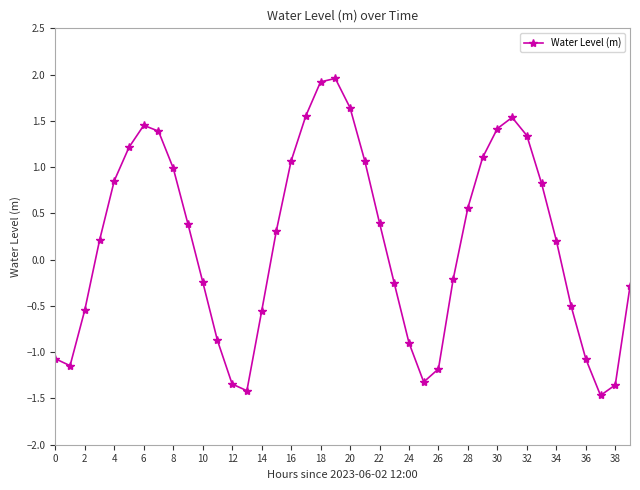

What is the difference between the maximum and second lowest values?

3.4